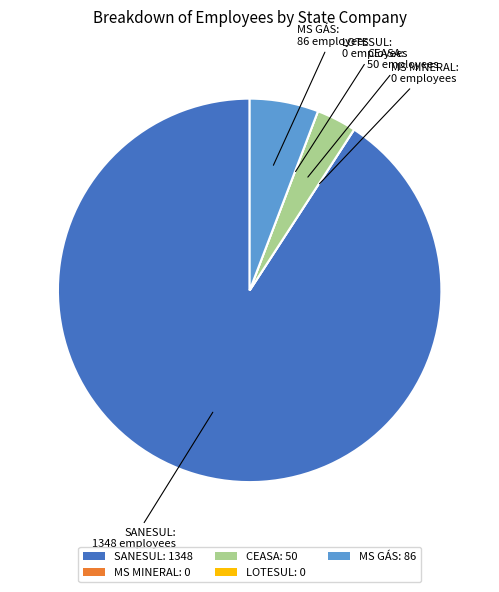

Is it true that MS GÁS: 86 is 6% of the pie?

True